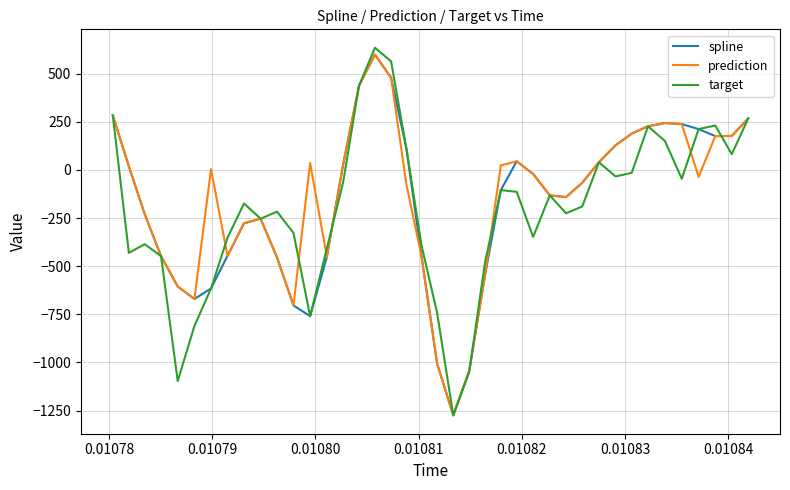

Which series has the widest spread of values?

target